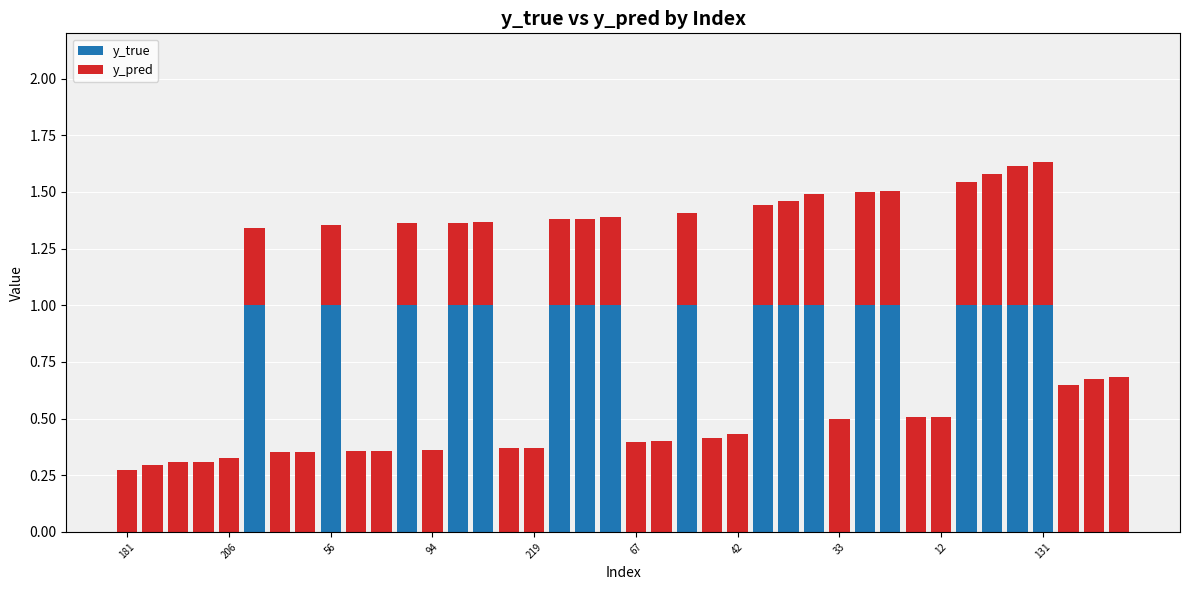

What is the highest value of the y_true series?

1.0